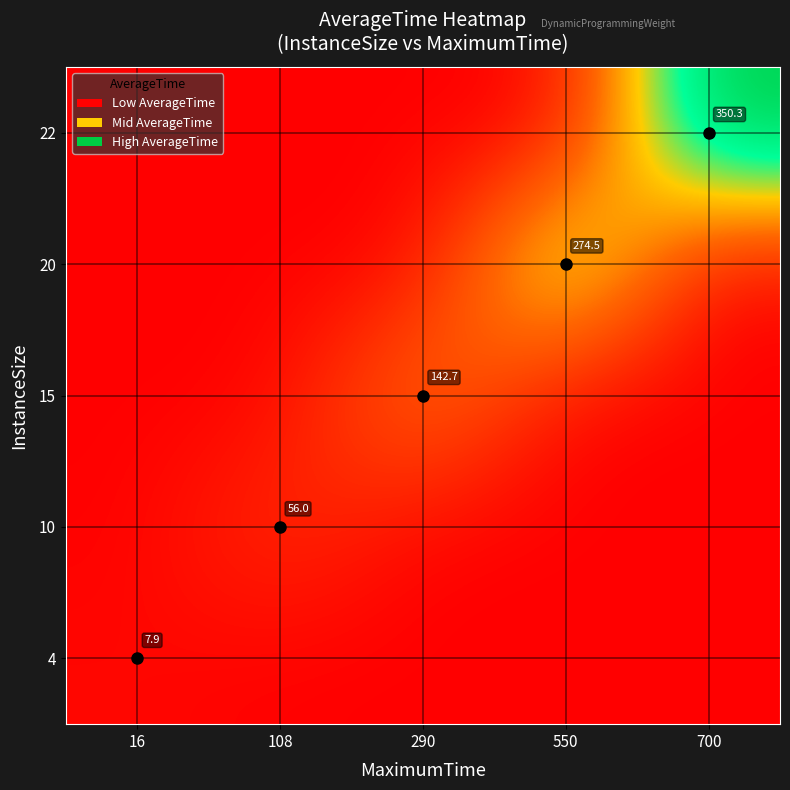

Is the value of 20 at 550 greater than the value of 15 at 290?

Yes